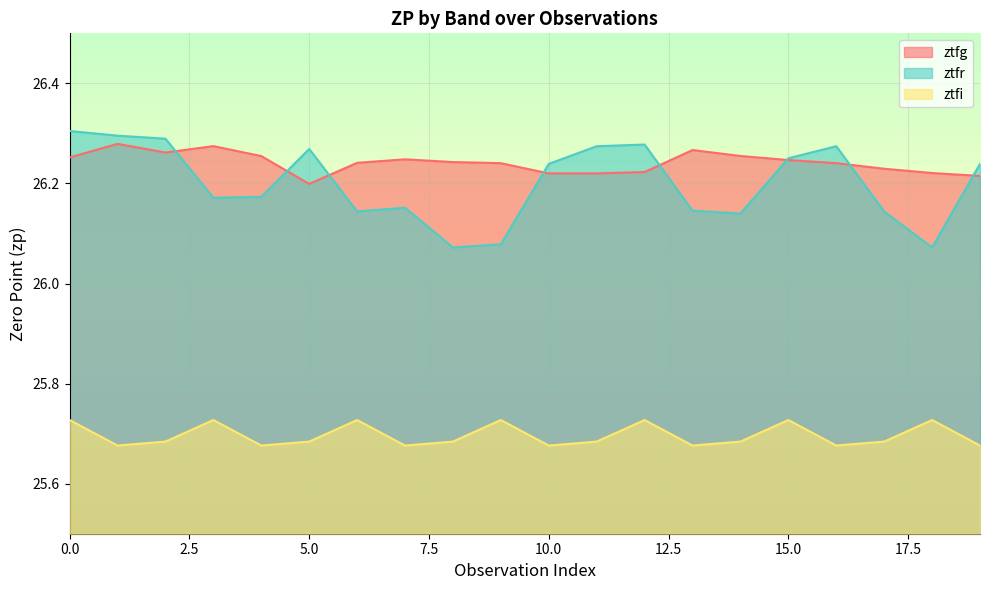

Is it true that ztfg equals 26.3 at 3?

True